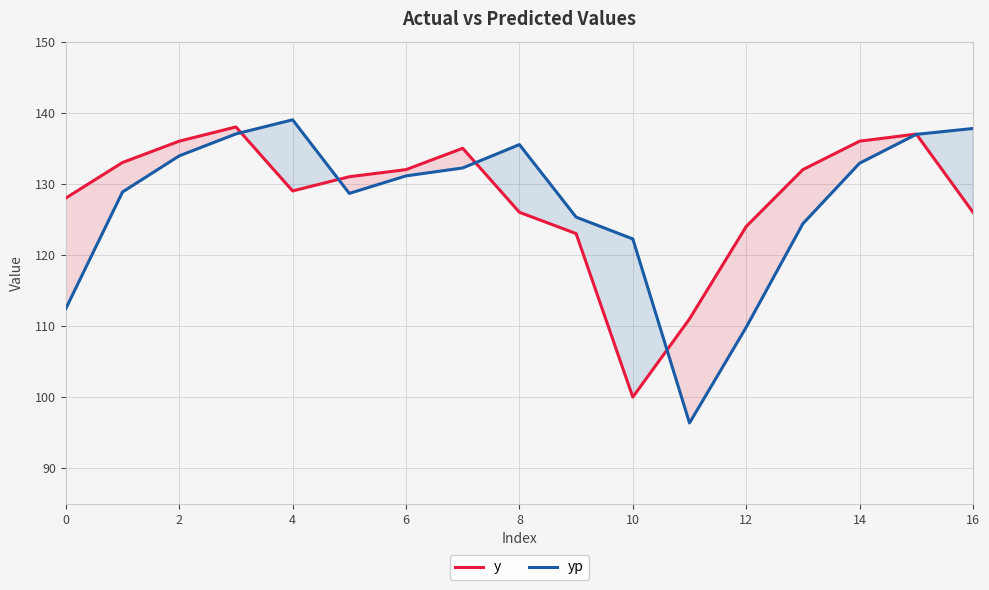

List the series in order of their peak value, lowest first.

y, yp